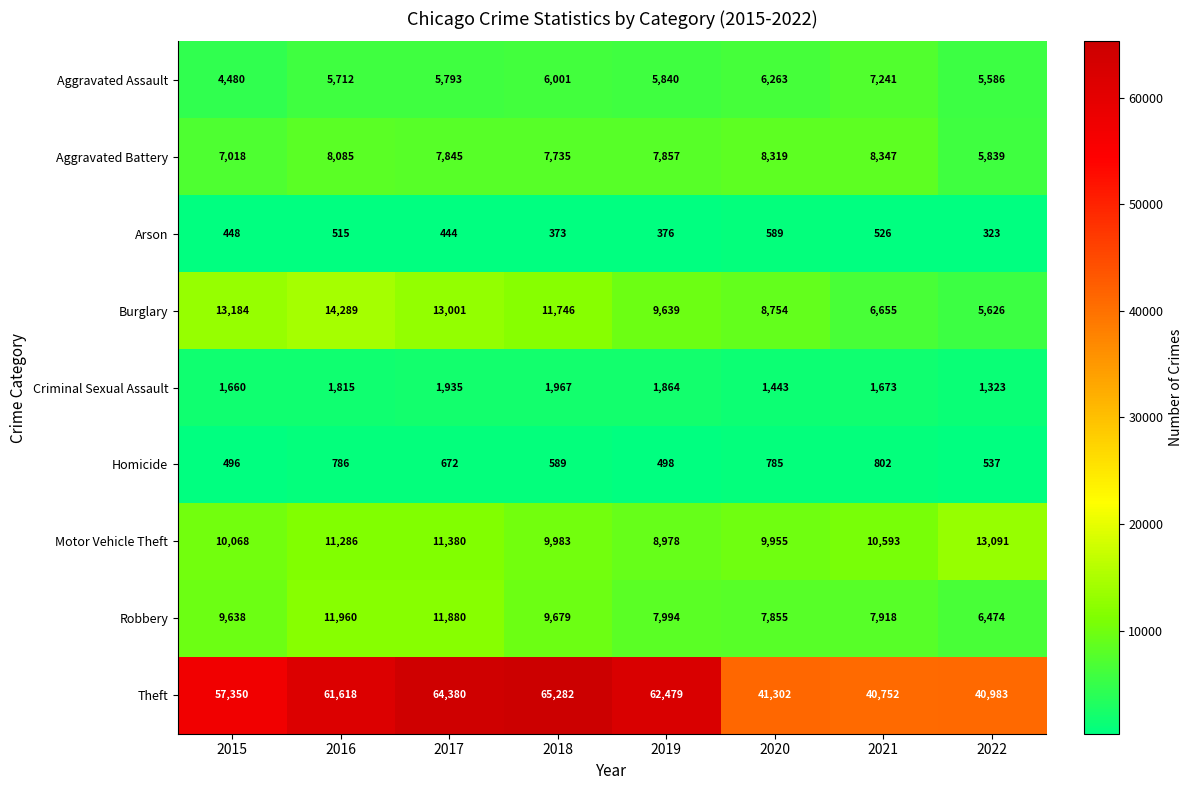

Is it true that Theft equals 62479 at 2019?

True